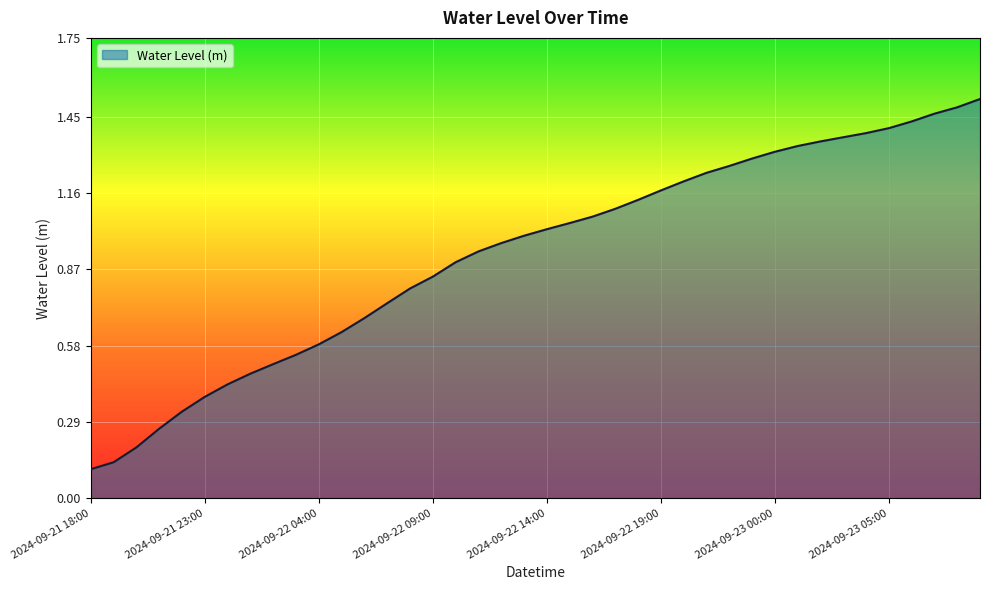

Does the chart have visible grid lines?

Yes